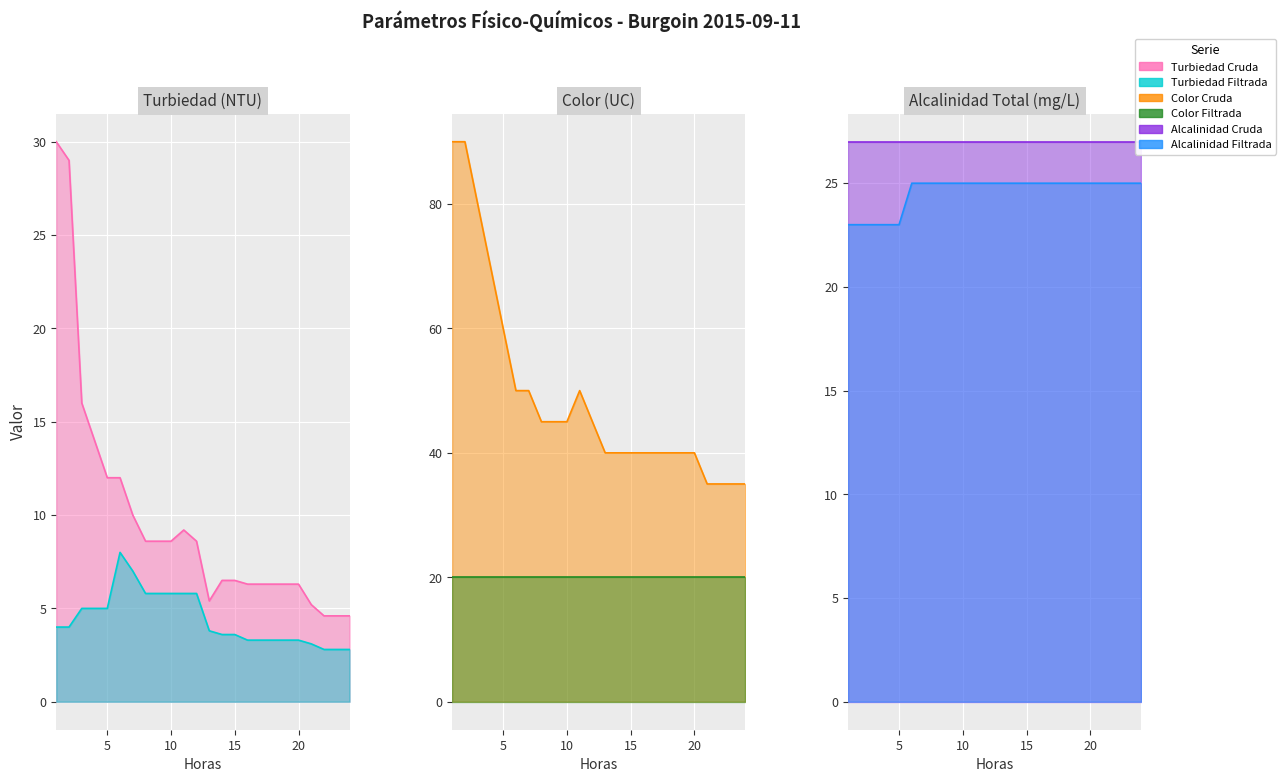

At which category does Turbiedad Cruda reach its first local peak?

11